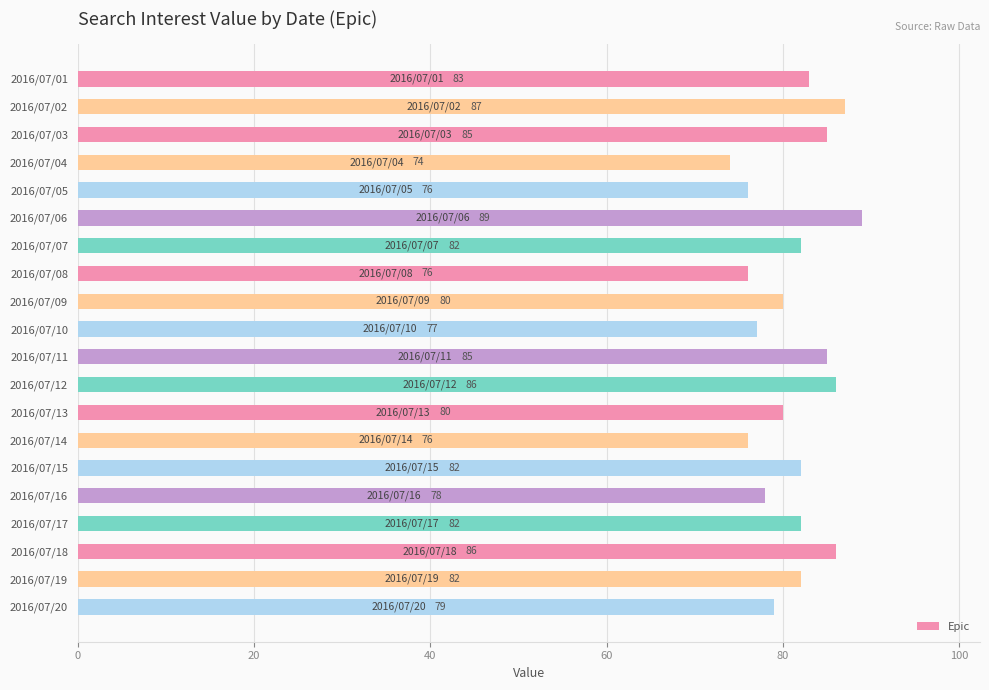

Reading top to bottom, extract all data points from this chart.

83	87	85	74	76	89	82	76	80	77	85	86	80	76	82	78	82	86	82	79